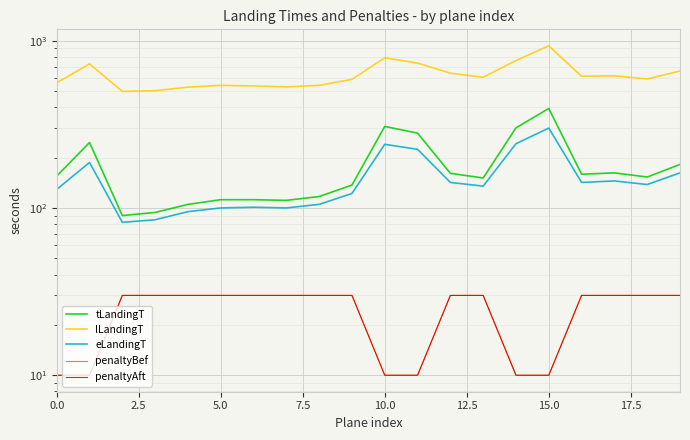

What is the maximum value shown in the chart?

931